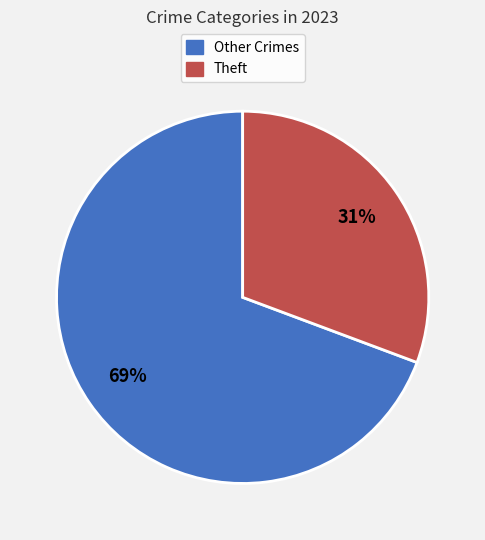

Rank the categories by value from lowest to highest.

Theft, Other Crimes